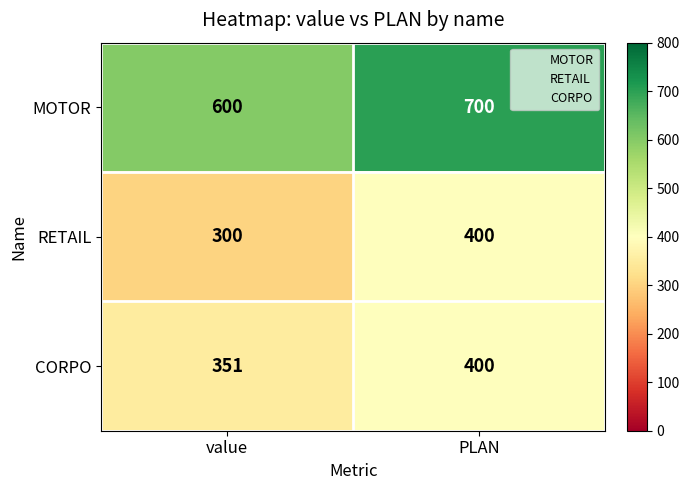

What is the spread (max minus min) of values at PLAN?

300